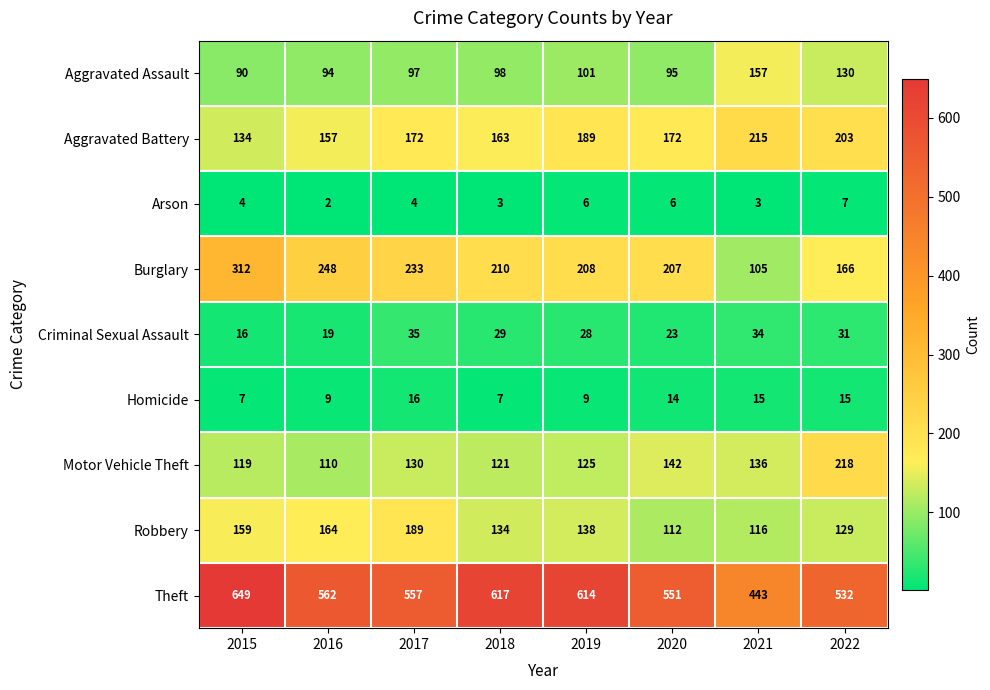

How many data points does each series have?

8